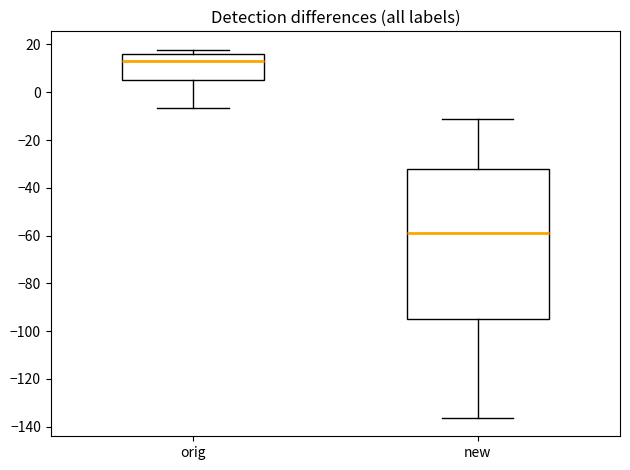

Reading left to right, transcribe this box plot: for each box, give where its median line is, the range the box spans, and where its two whiskers end, as read against the y-axis. The values are not printed on the chart, so give them approximately, as read against the axis.

orig: median 14, box 6 to 16, whiskers -6 to 18
new: median -58, box -94 to -32, whiskers -136 to -10